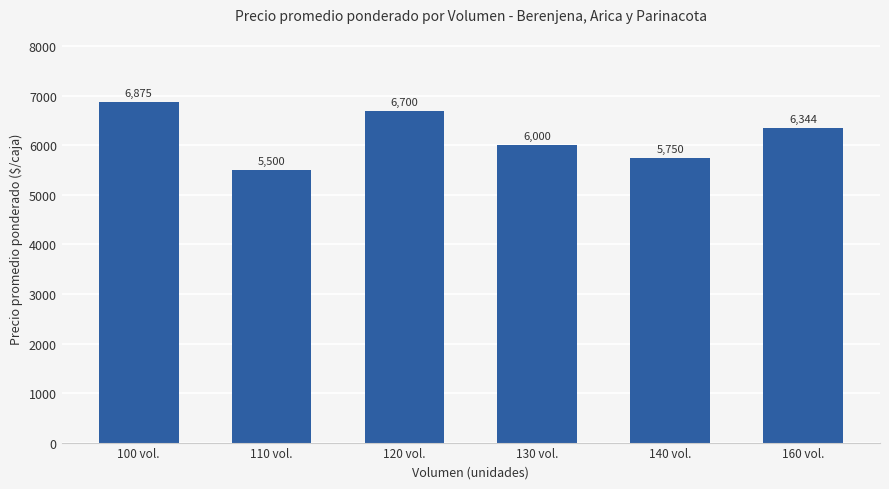

Are the bars horizontal?

No